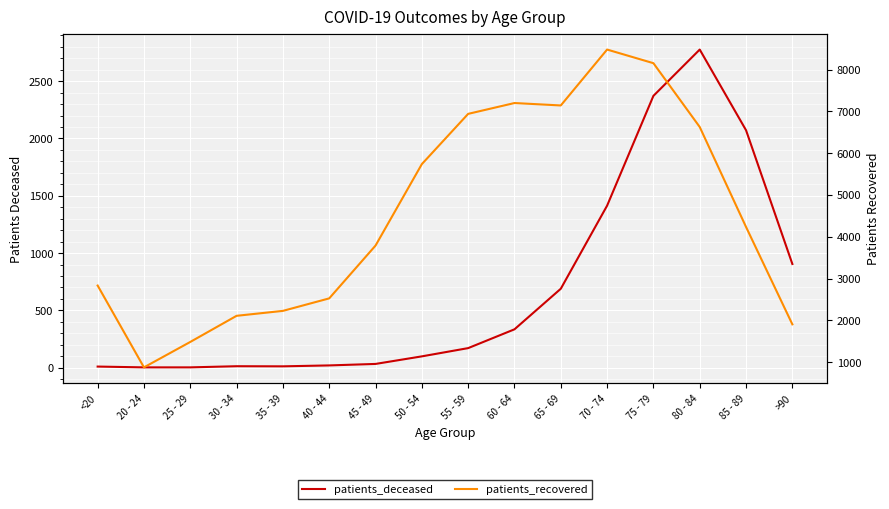

True or false: patients_deceased has more than 0 interior local peaks.

True